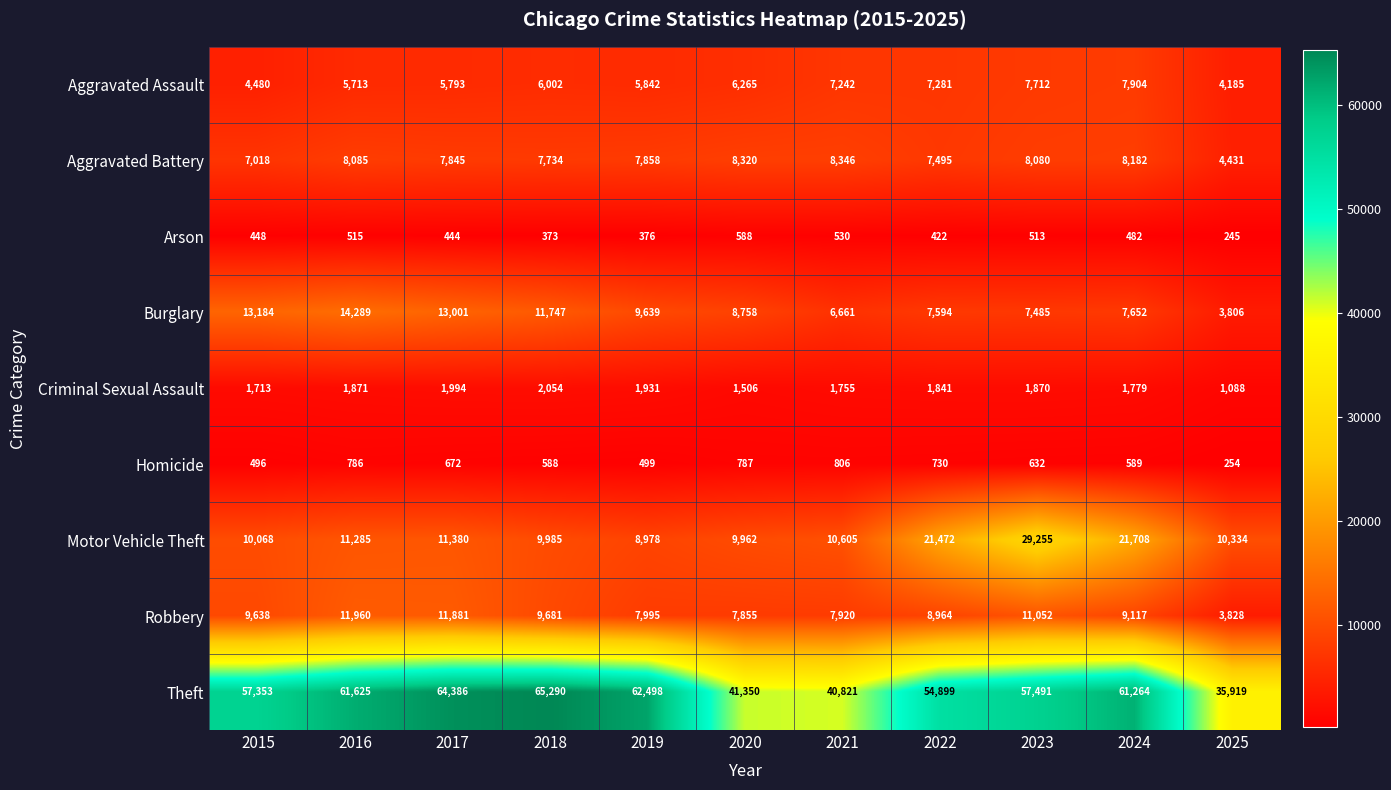

Is it true that Motor Vehicle Theft equals 10605 at 2021?

True